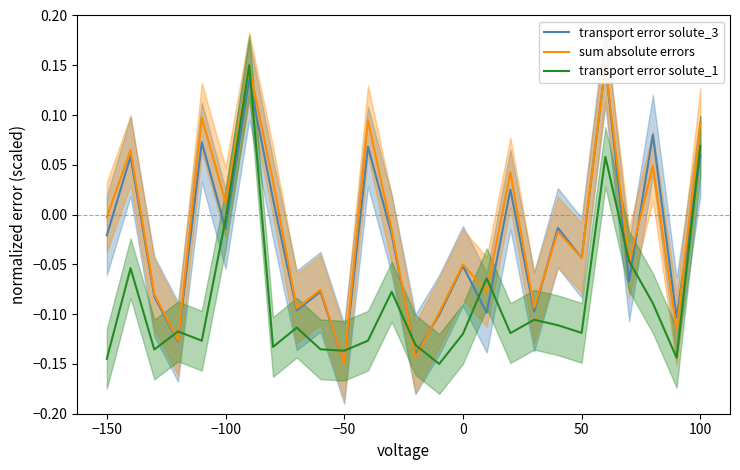

At which label is transport error solute_1 closest to 0?

−100